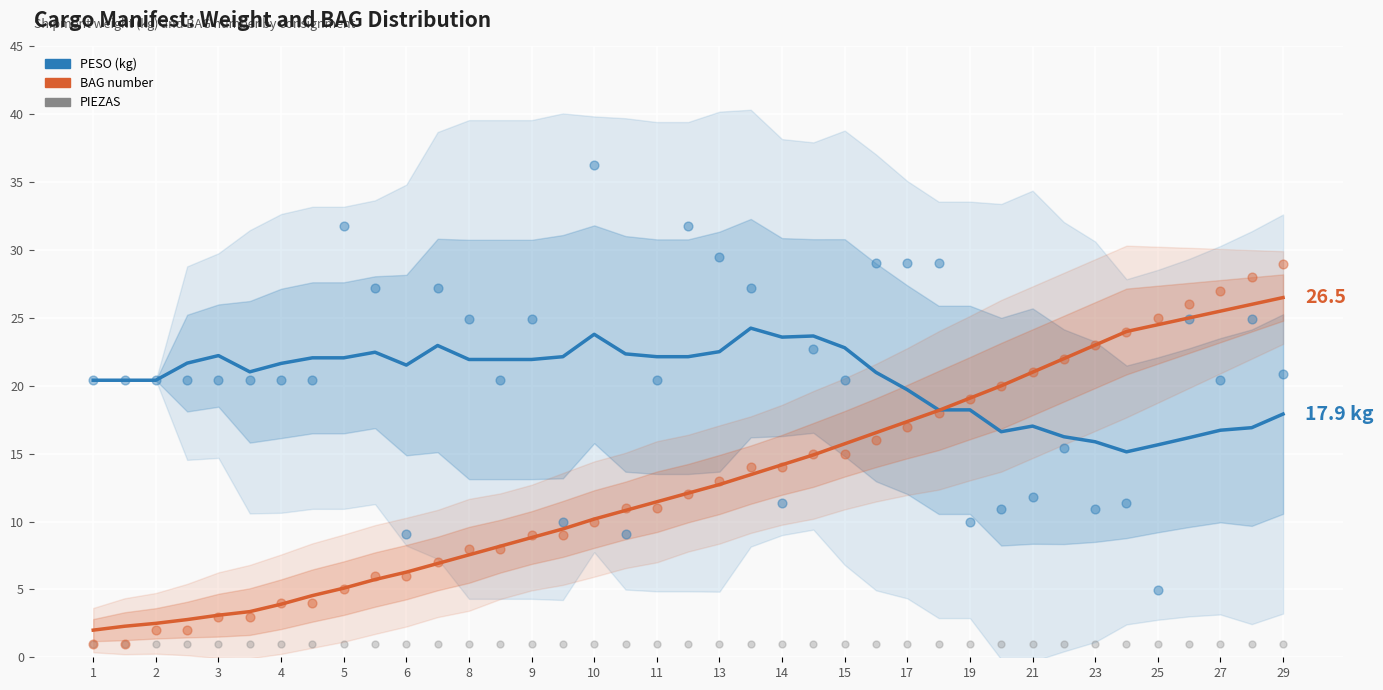

At how many categories does at least one series exceed 26?

13